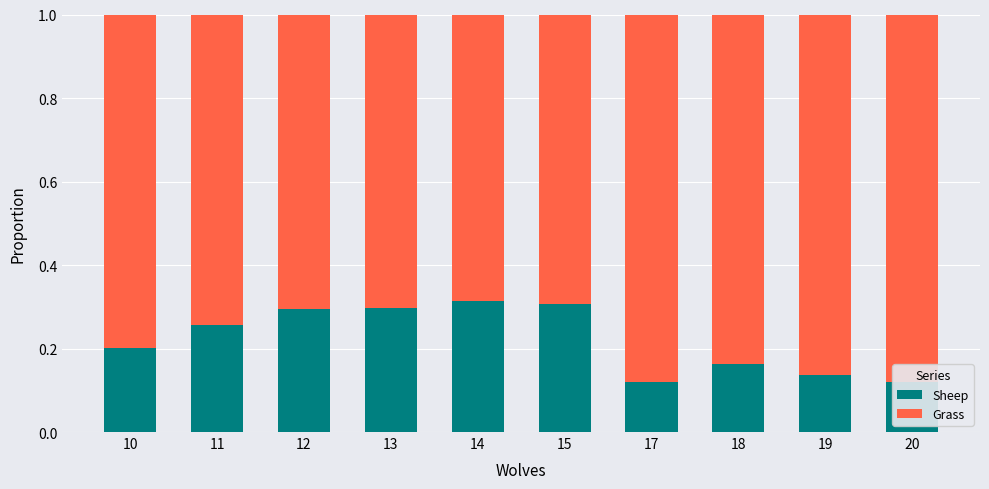

Count the Sheep values in the range 0 to 1.

10